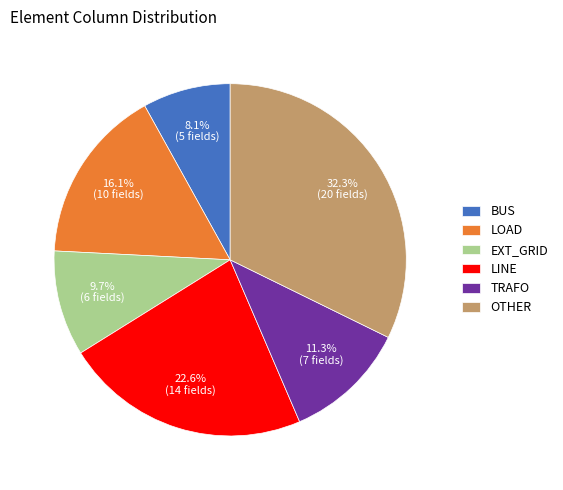

Does OTHER account for over 50% of the chart?

No